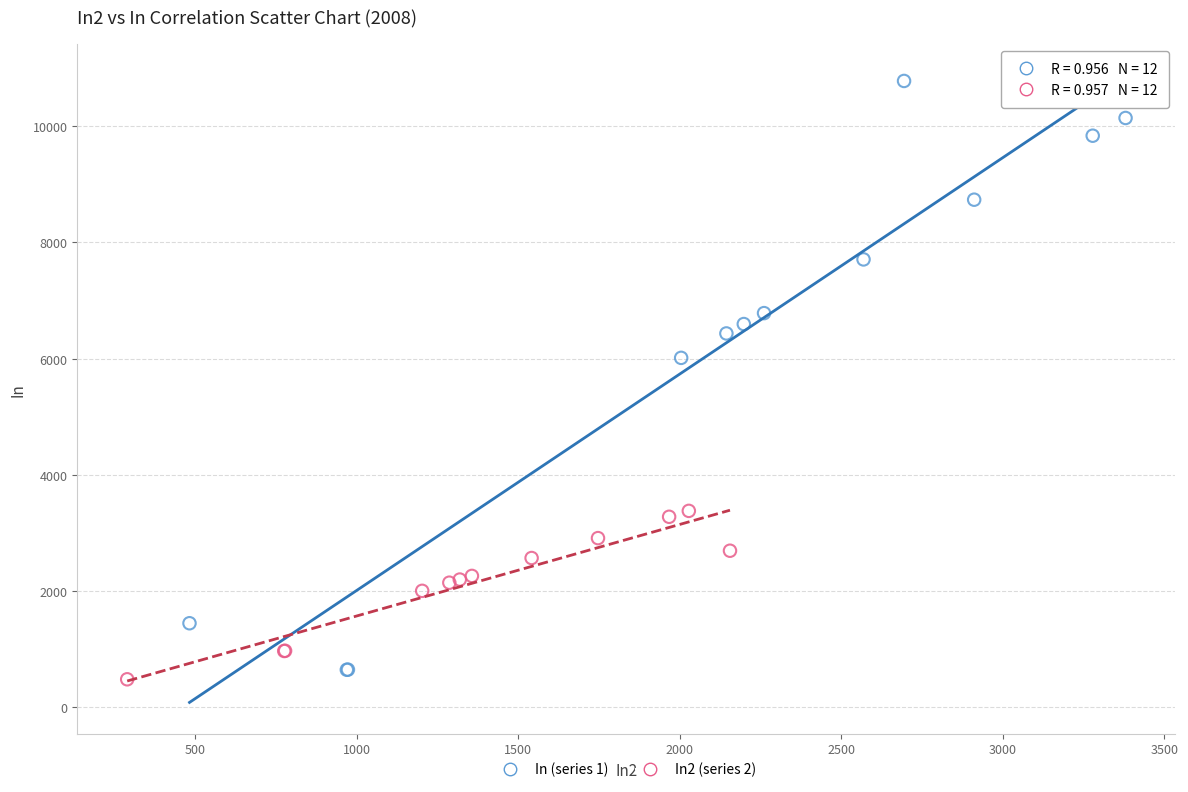

Which series has the widest spread of Y values?

In (series 1)